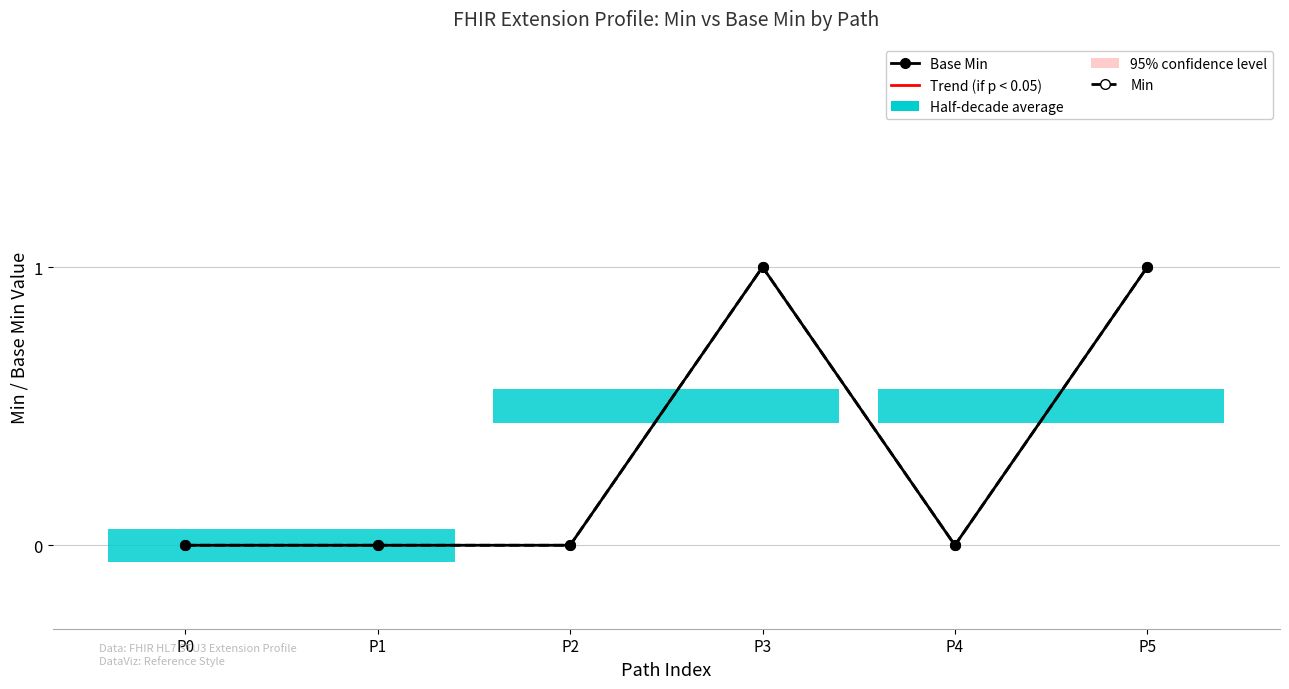

Does the chart have visible grid lines?

Yes